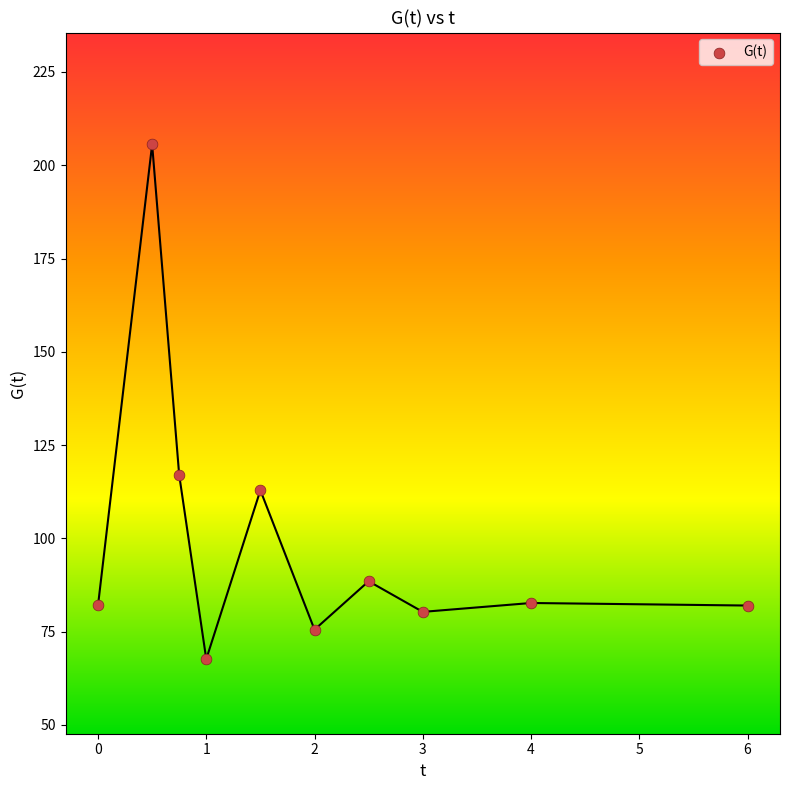

What is the range of X values (max minus min)?

6.0